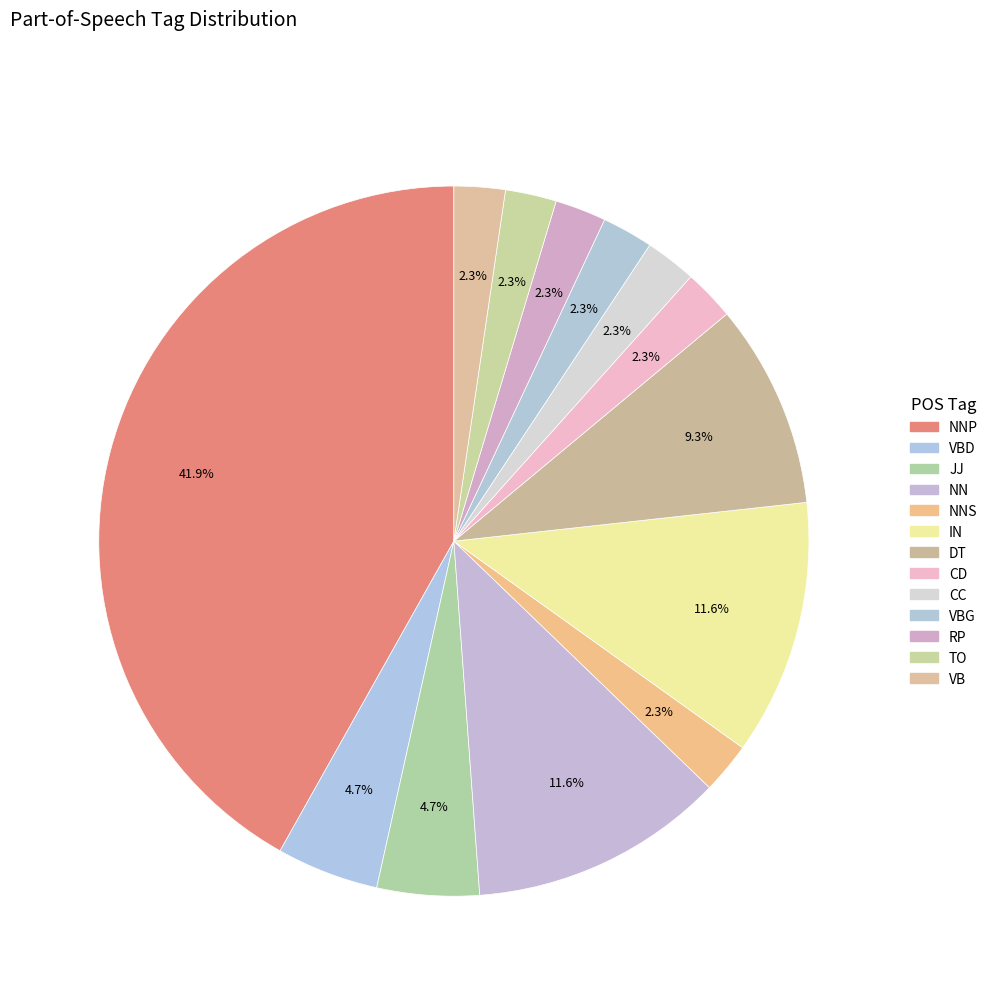

How many slices are in this pie chart?

13